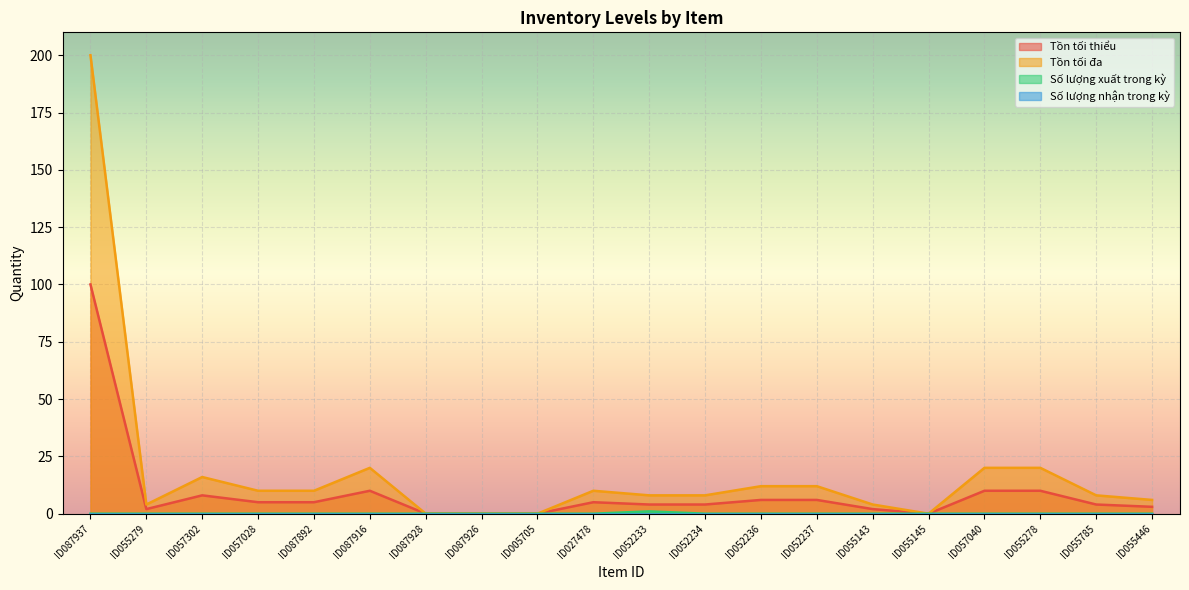

Between ID055279 and ID005705, which is larger?

ID055279